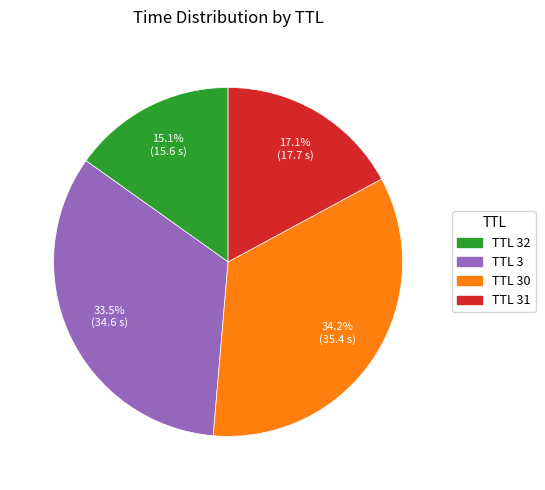

What portion of the pie excludes TTL 31?

82.9%